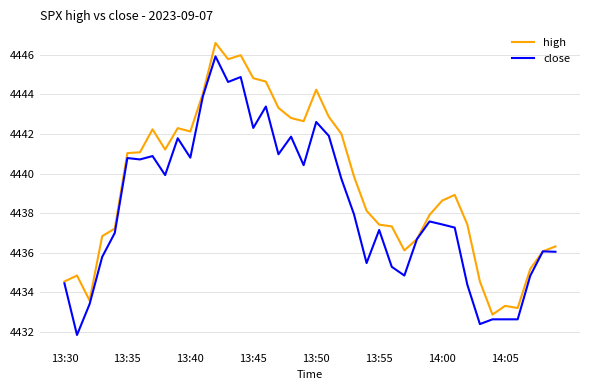

Which series has the largest total across all categories?

high